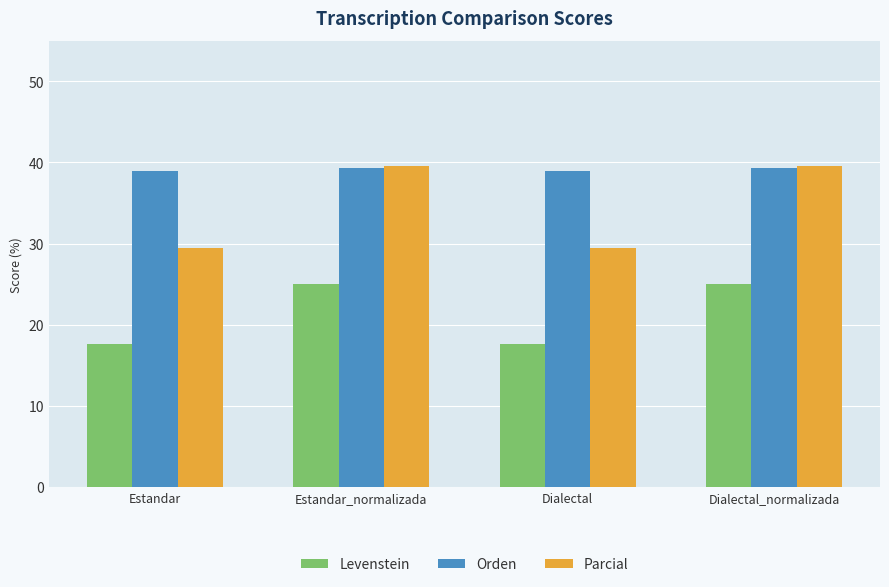

Does the chart contain stacked bars?

No